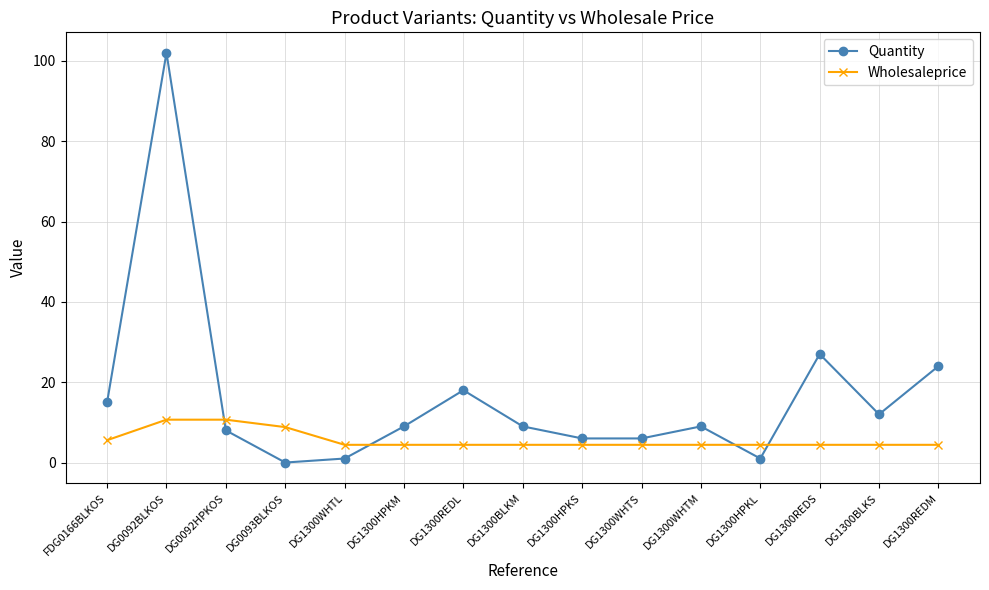

Reading left to right, extract all data points from this chart.

Quantity: 15.0	102.0	8.0	0.0	1.0	9.0	18.0	9.0	6.0	6.0	9.0	1.0	27.0	12.0	24.0
Wholesaleprice: 5.6	10.7	10.7	8.8	4.4	4.4	4.4	4.4	4.4	4.4	4.4	4.4	4.4	4.4	4.4